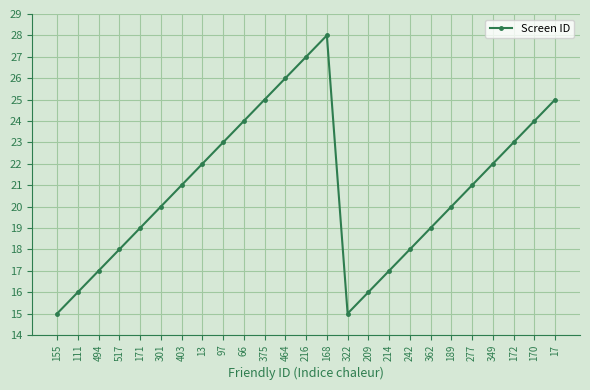

The chart shows a value of 15 at 322. True or false?

True